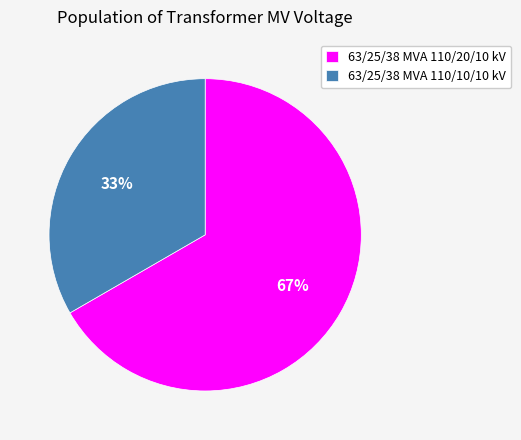

How many segments does this pie chart have?

2